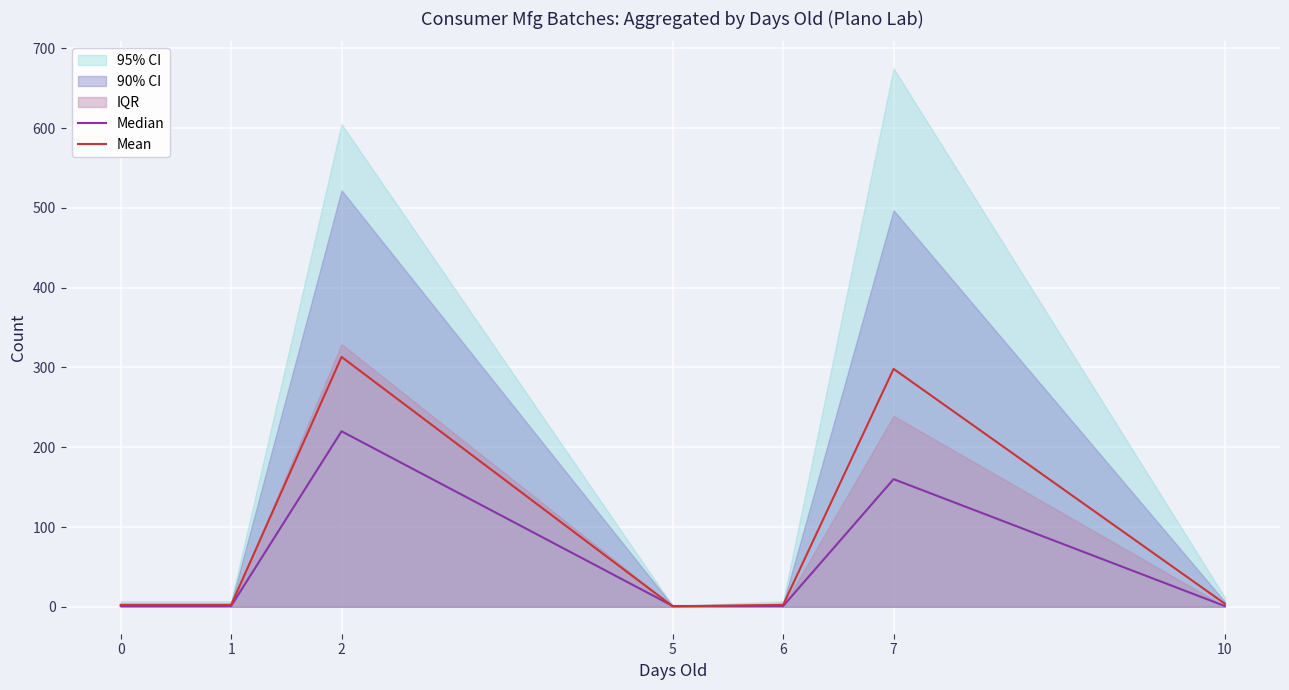

What is the greatest value displayed?

313.2